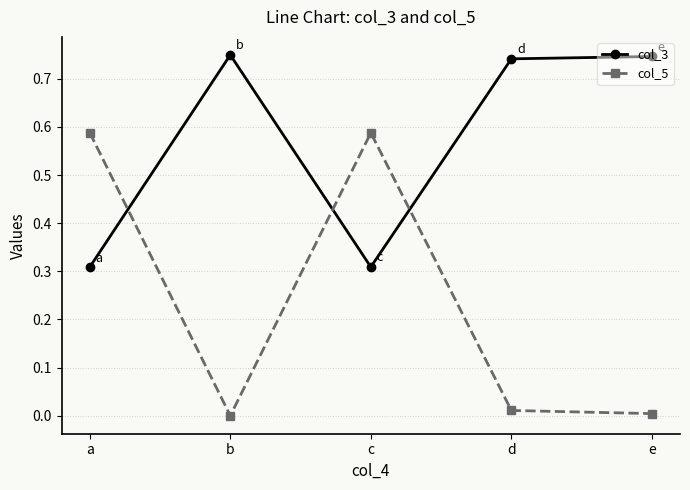

At which category does col_3 reach its first local valley?

c